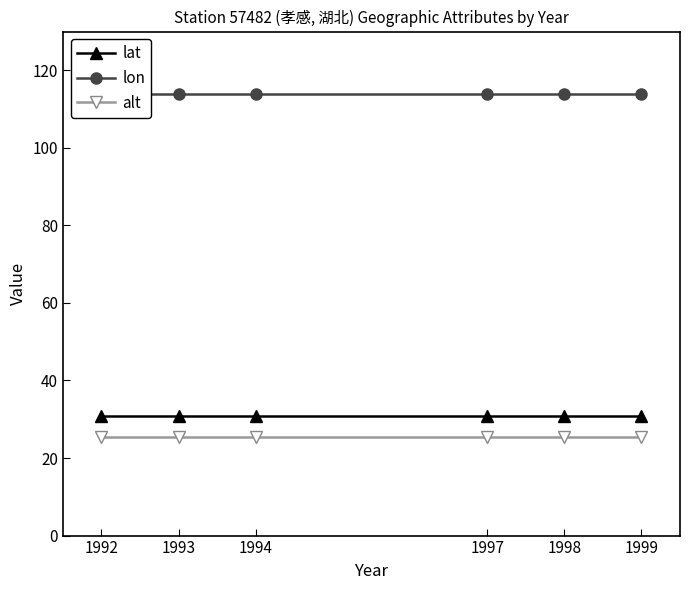

Read the lat value at 1992.

30.9